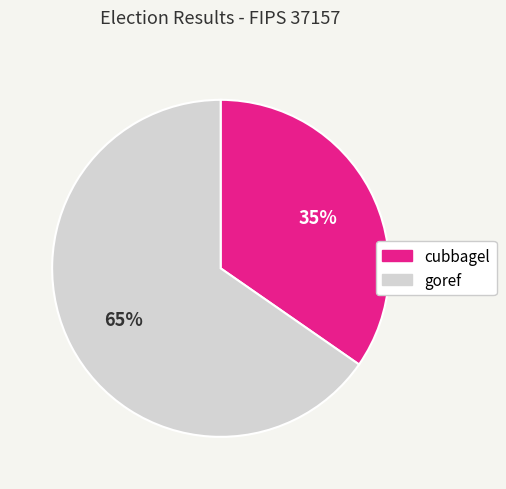

Is goref the majority of the pie?

Yes